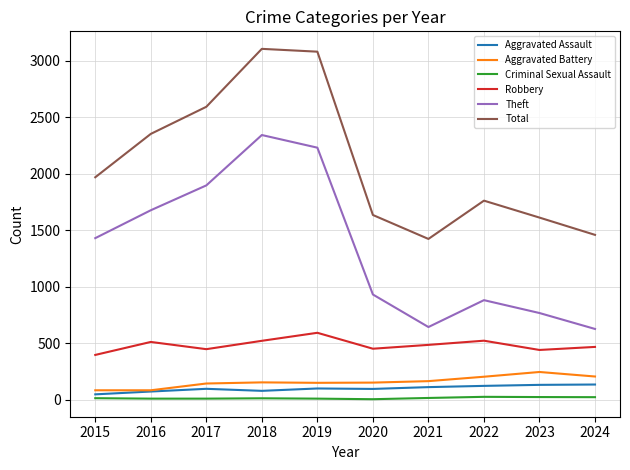

What is the difference between the highest and lowest values at 2024?

1437